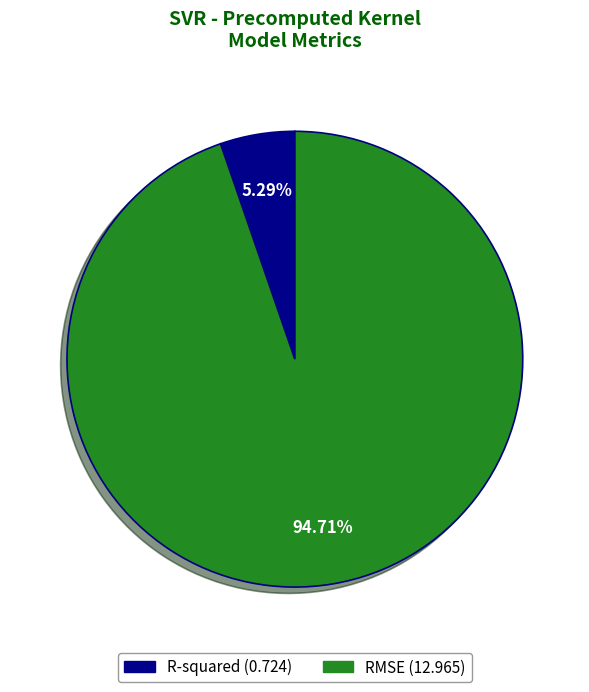

To the nearest percent, what portion does RMSE represent?

95%